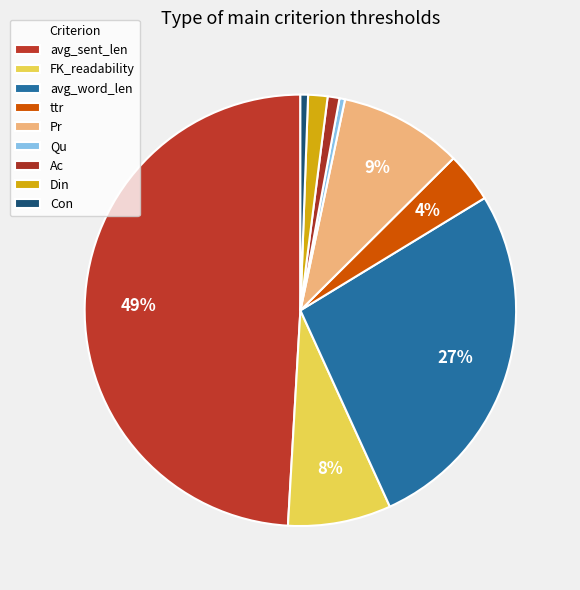

What is the ratio of the value at Ac to the value at FK_readability?

0.1